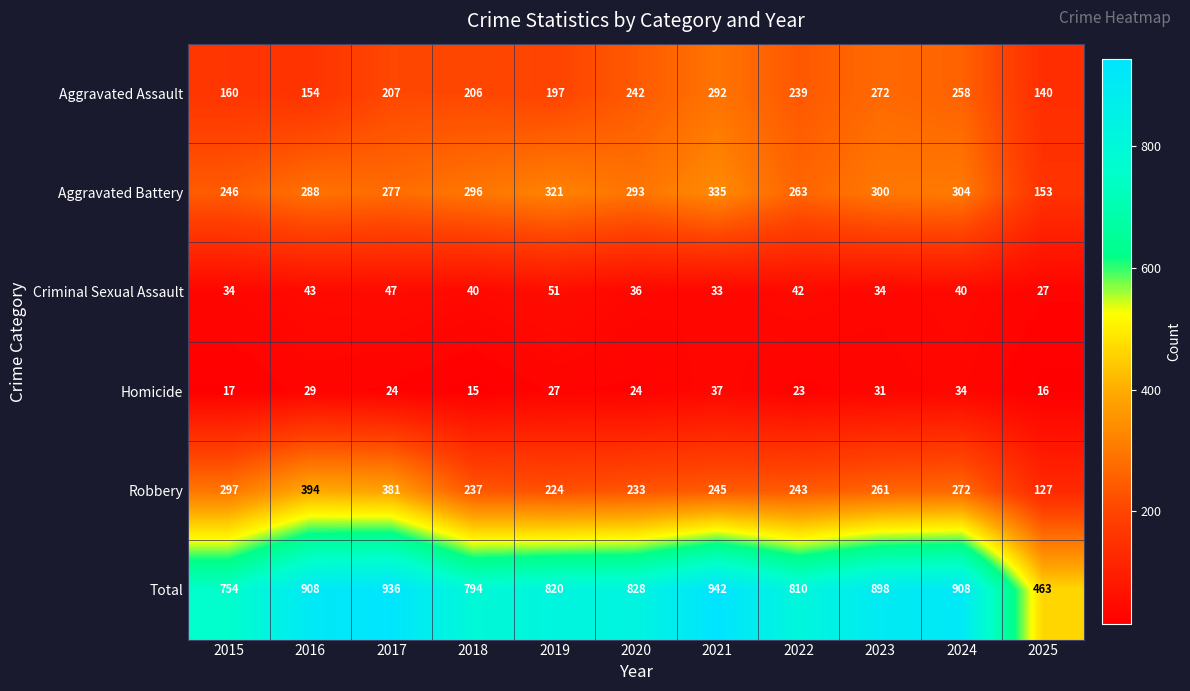

Which series has the largest range (max minus min)?

Total